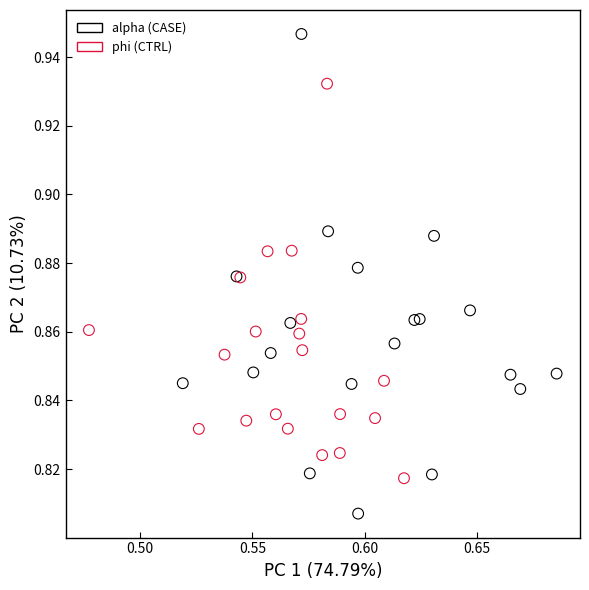

Which series has the largest Y range (max minus min)?

alpha (CASE)